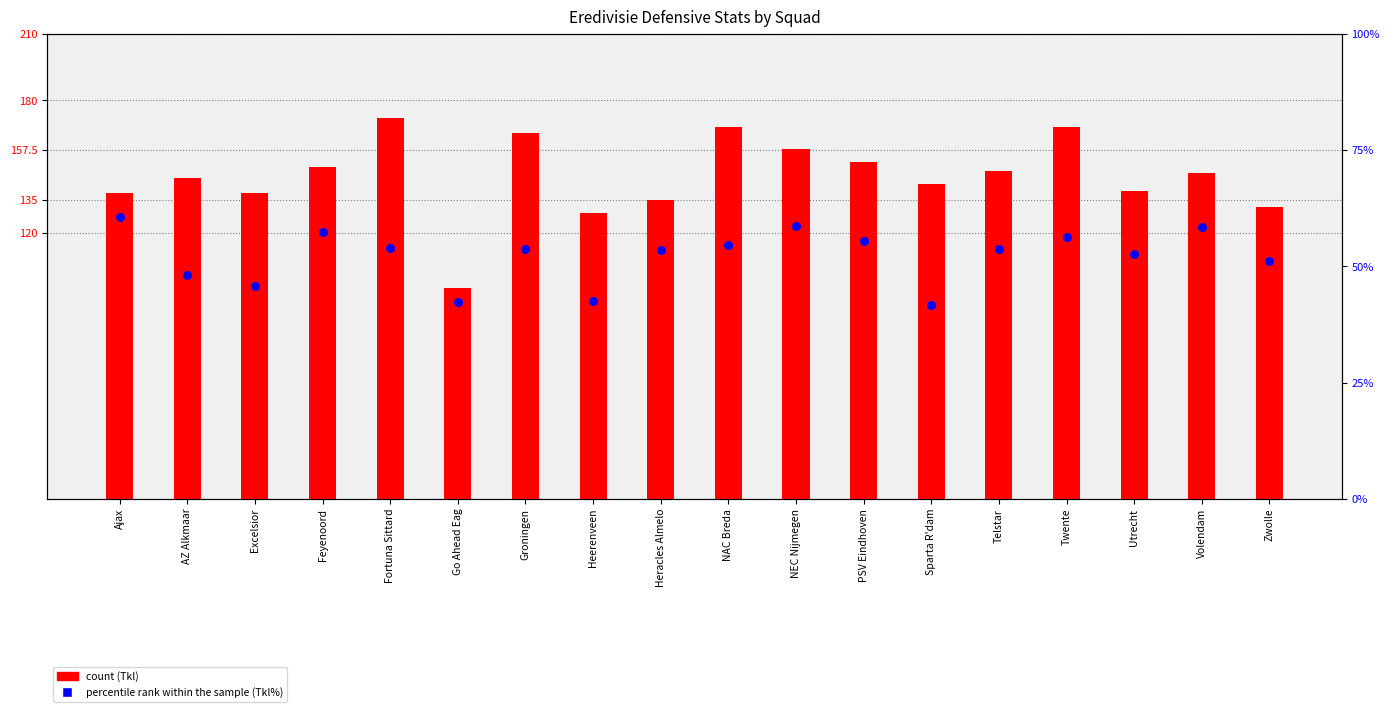

Which series has the largest total across all categories?

count